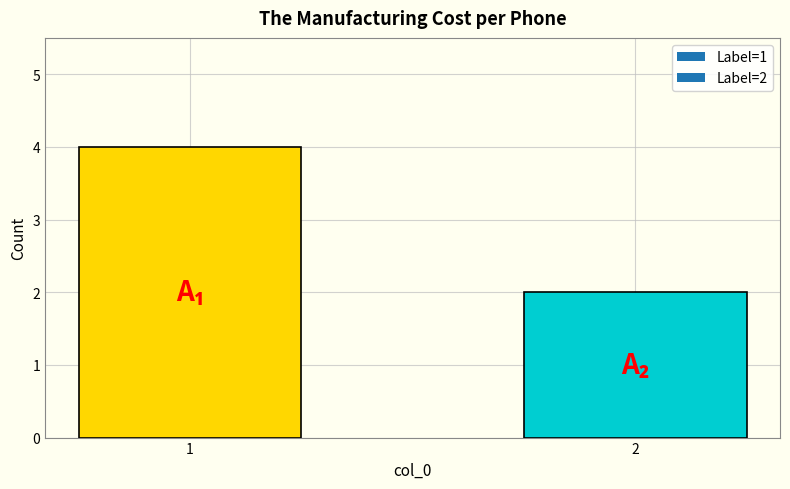

What is the sum of all values?

6